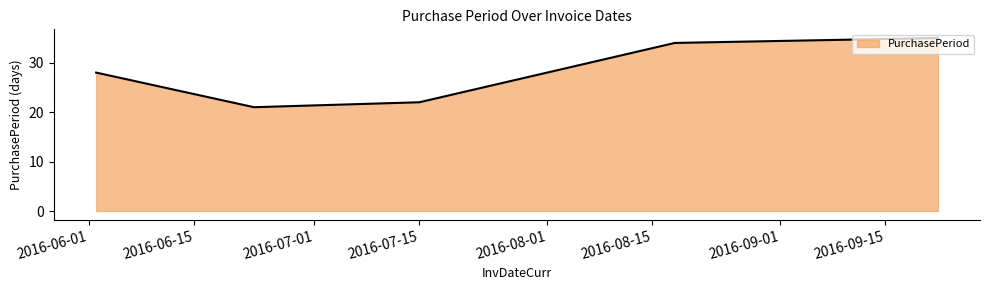

True or false: the data has more than 1 interior local peaks.

False